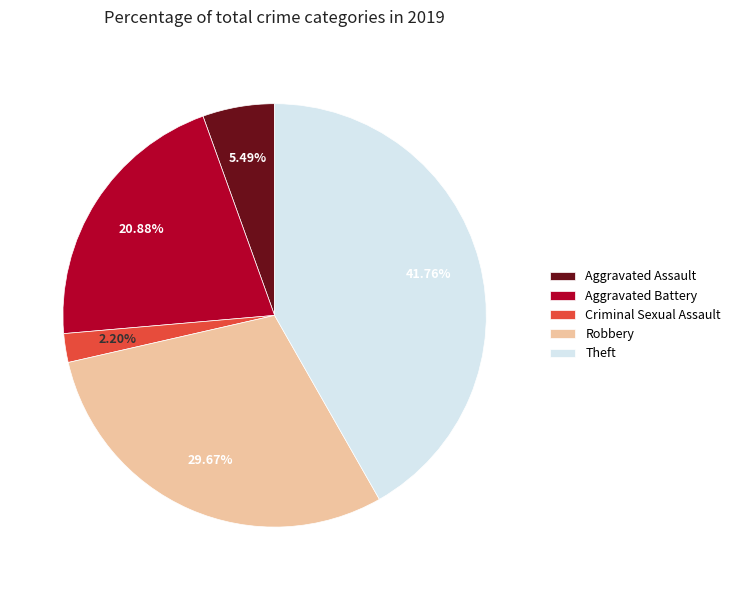

Which slice is the smallest?

Criminal Sexual Assault